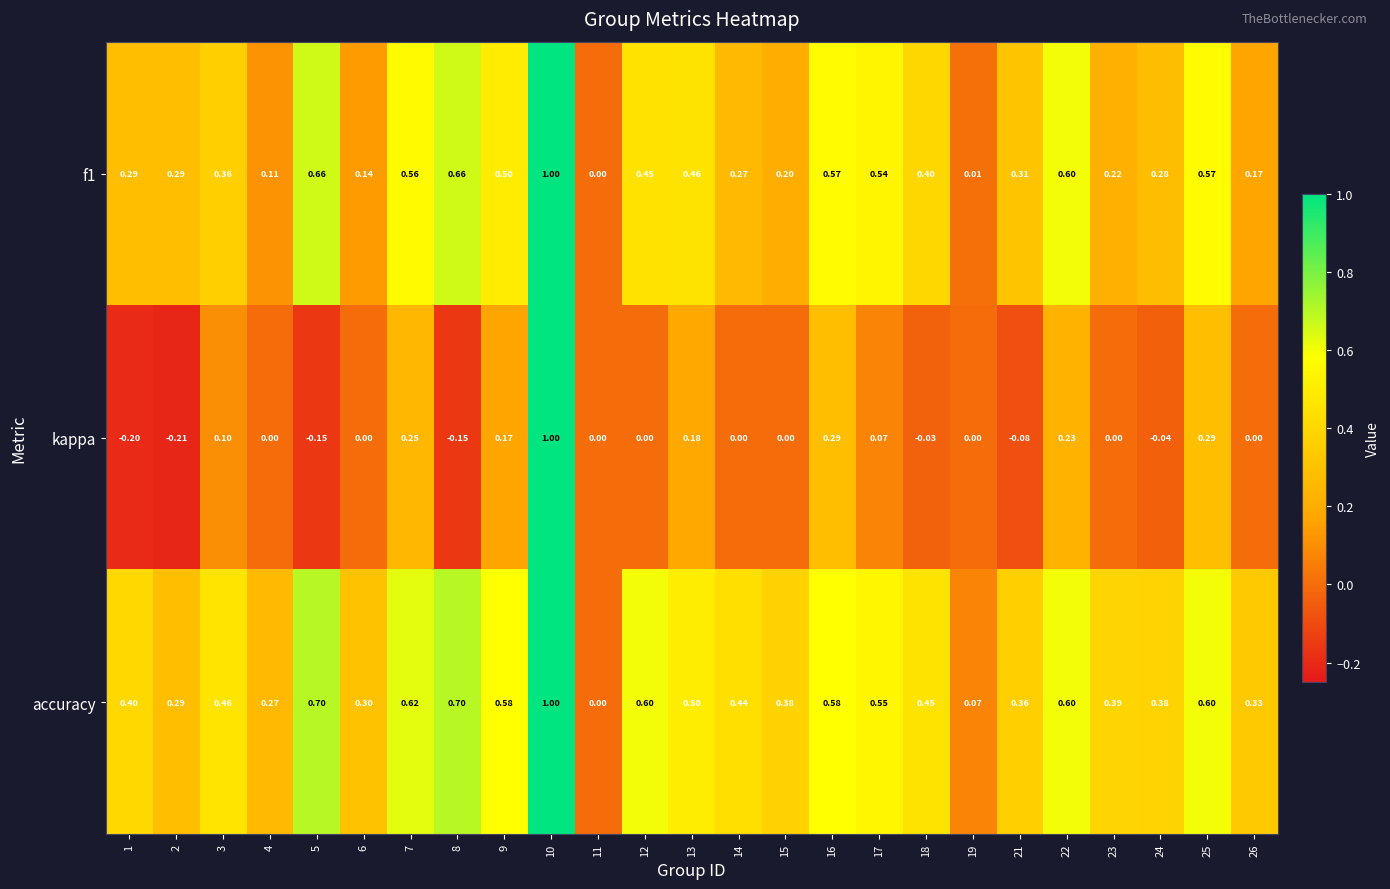

At which category does the chart reach its minimum across all series?

2